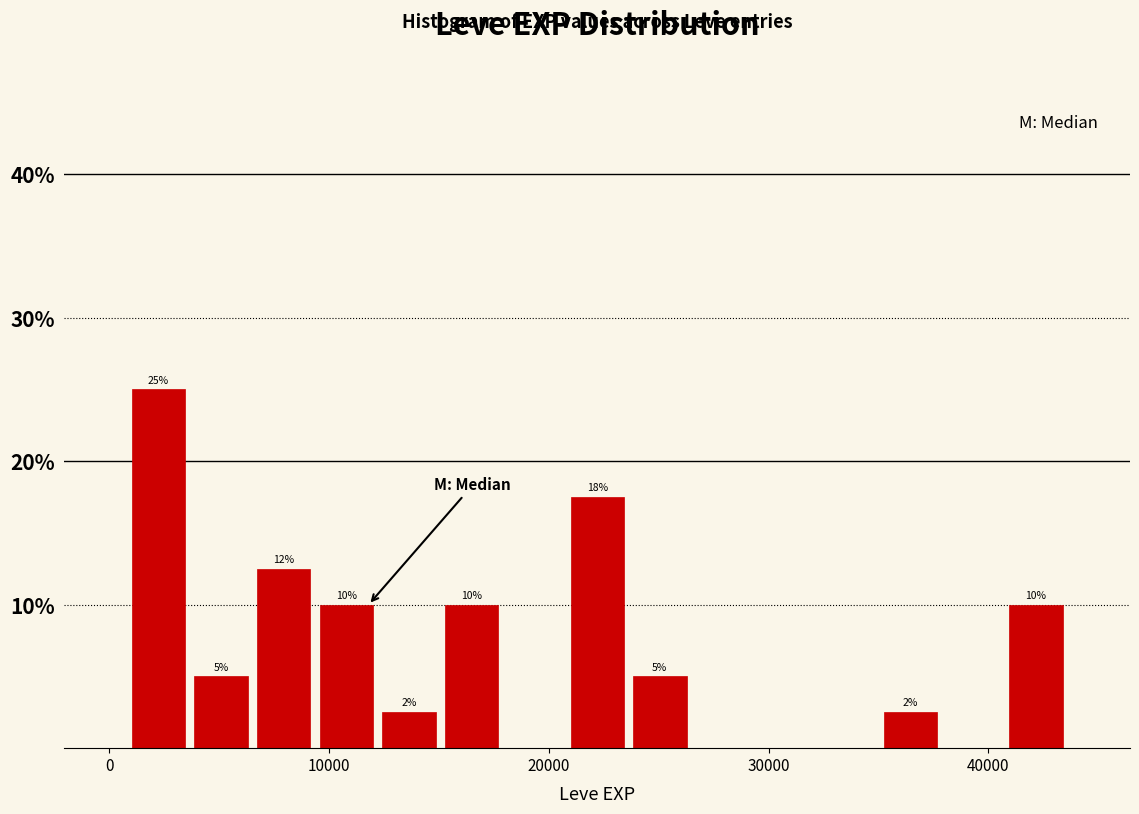

Read against the x-axis, roughly where is the centre of the tallest bar?

2000